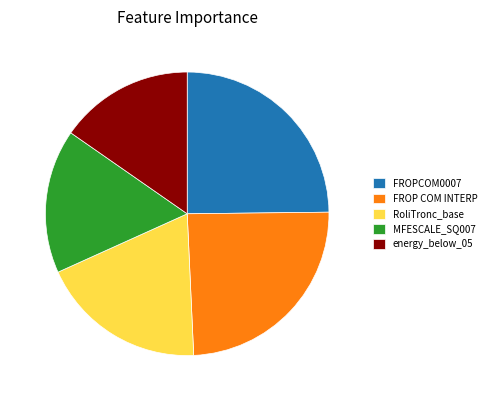

Do FROPCOM0007 and MFESCALE_SQ007 together represent more than half of the pie?

No